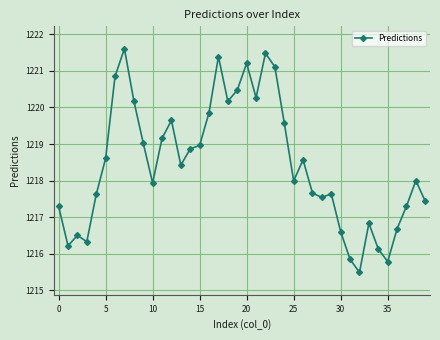

What is the value of the 34th point from the left?

1216.8